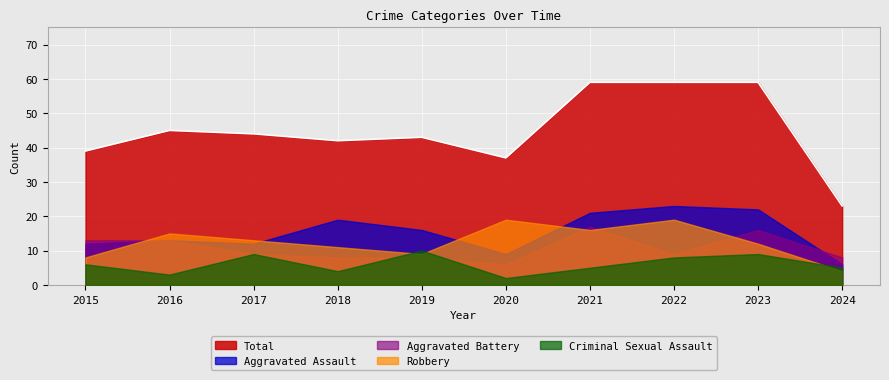

Which series changed the most between 2016 and 2021?

Total